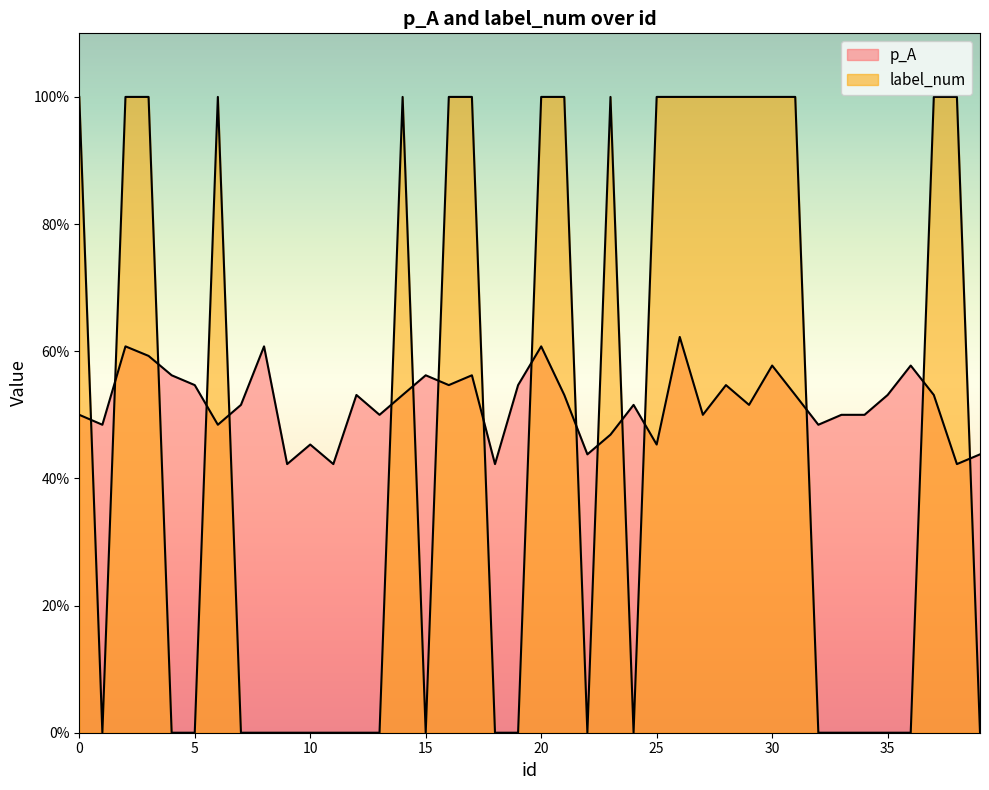

In p_A, how many points are higher than both neighbors (excluding endpoints)?

12